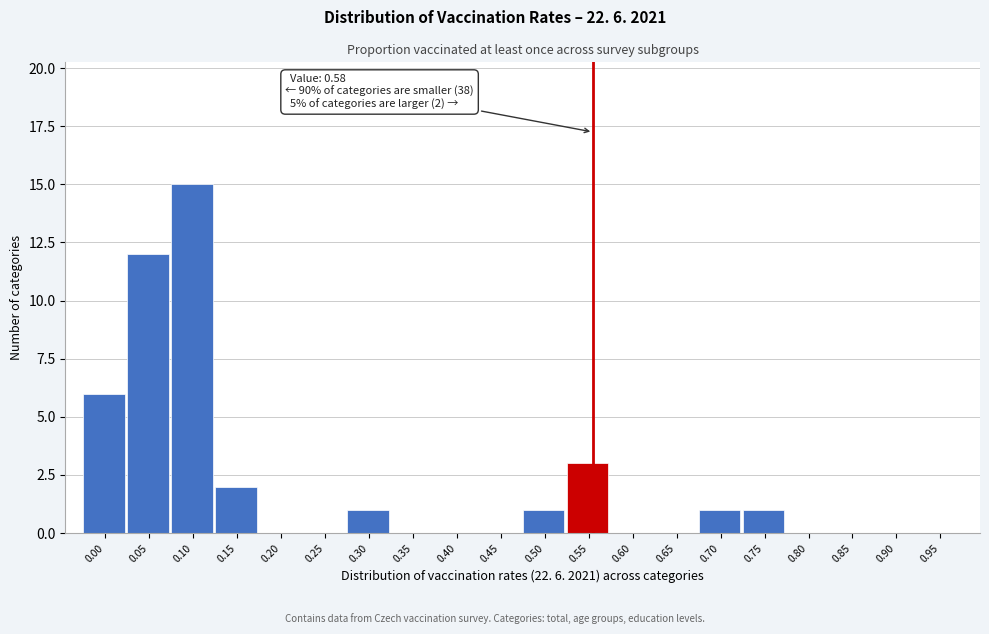

Reading left to right, list all the values displayed in this chart.

0.00=6	0.05=12	0.10=15	0.15=2	0.20=0	0.25=0	0.30=1	0.35=0	0.40=0	0.45=0	0.50=1	0.55=3	0.60=0	0.65=0	0.70=1	0.75=1	0.80=0	0.85=0	0.90=0	0.95=0